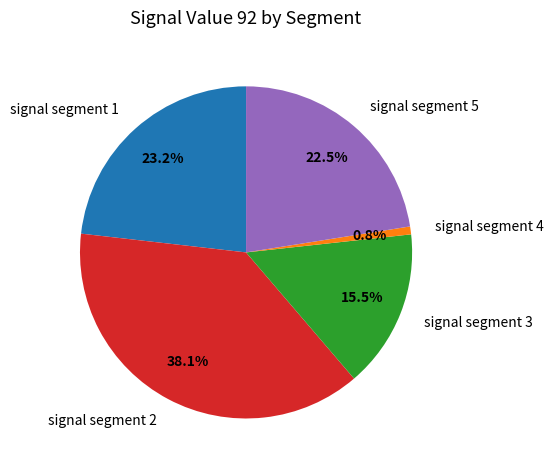

To the nearest percent, what is the difference between the signal segment 3 and signal segment 4 slice percentages?

15%